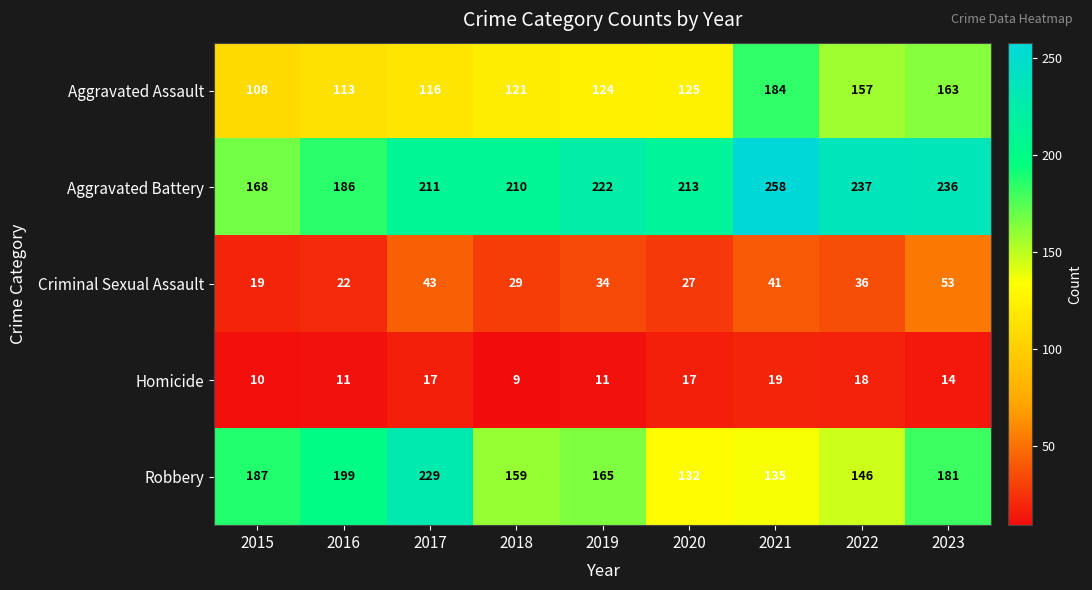

What is the difference between the maximum and minimum values in the Homicide series?

10